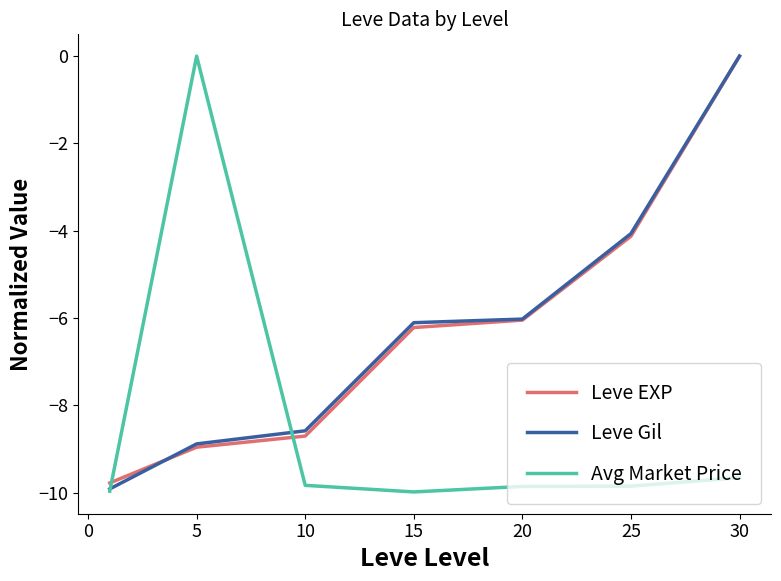

What is the smallest value displayed?

-10.0